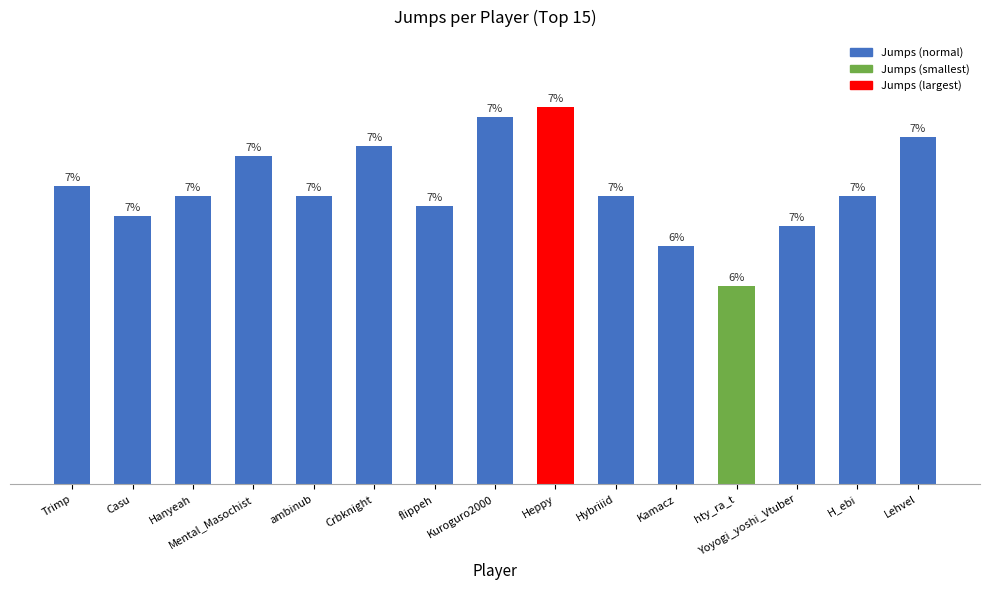

Reading left to right, list all the values displayed in this chart.

Trimp=230	Casu=227	Hanyeah=229	Mental_Masochist=233	ambinub=229	Crbknight=234	flippeh=228	Kuroguro2000=237	Heppy=238	Hybriiid=229	Kamacz=224	hty_ra_t=220	Yoyogi_yoshi_Vtuber=226	H_ebi=229	Lehvel=235